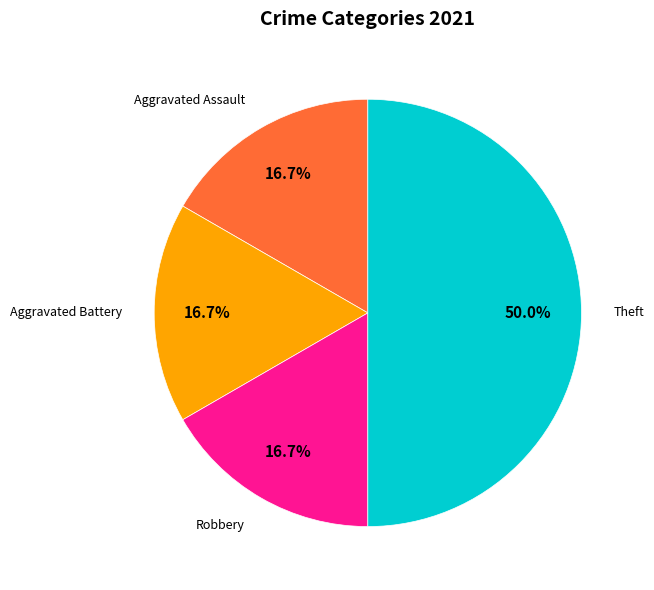

To the nearest percent, what percentage of the pie is Robbery?

17%